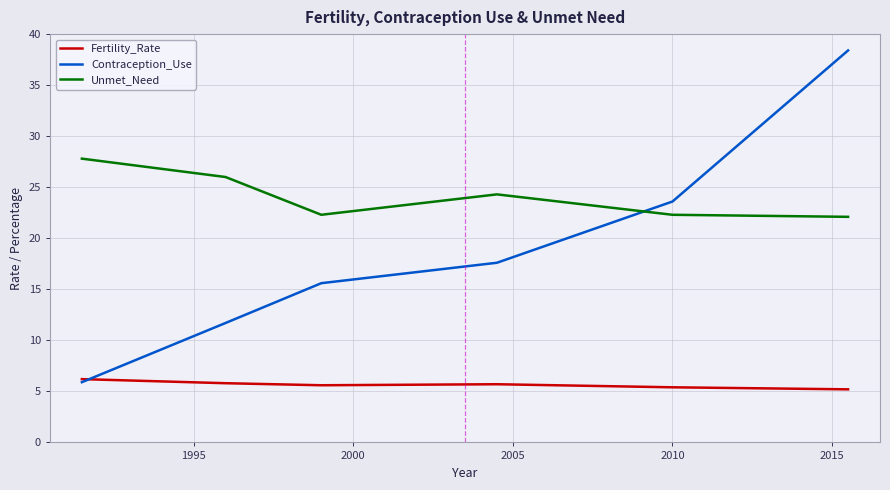

What is the maximum value shown in the chart?

38.4